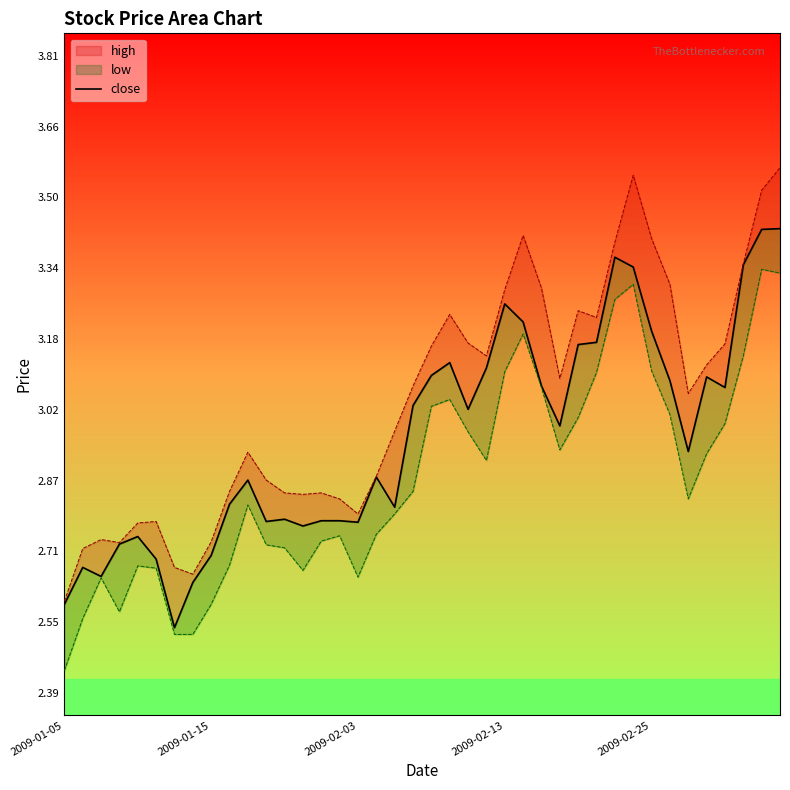

What is the value of the 11th point from the left?

2.9